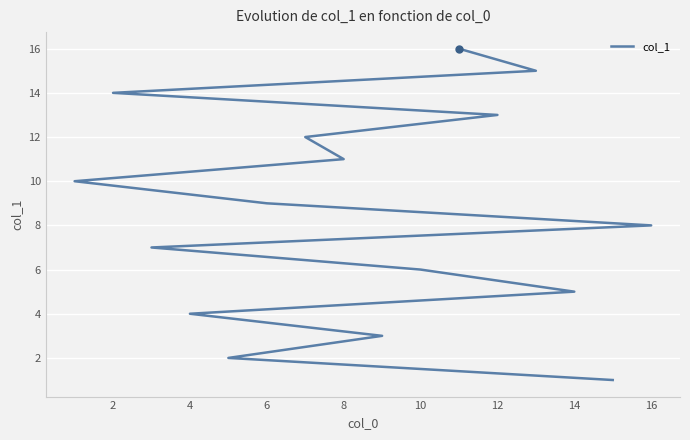

What is the approximate value at 12?

7